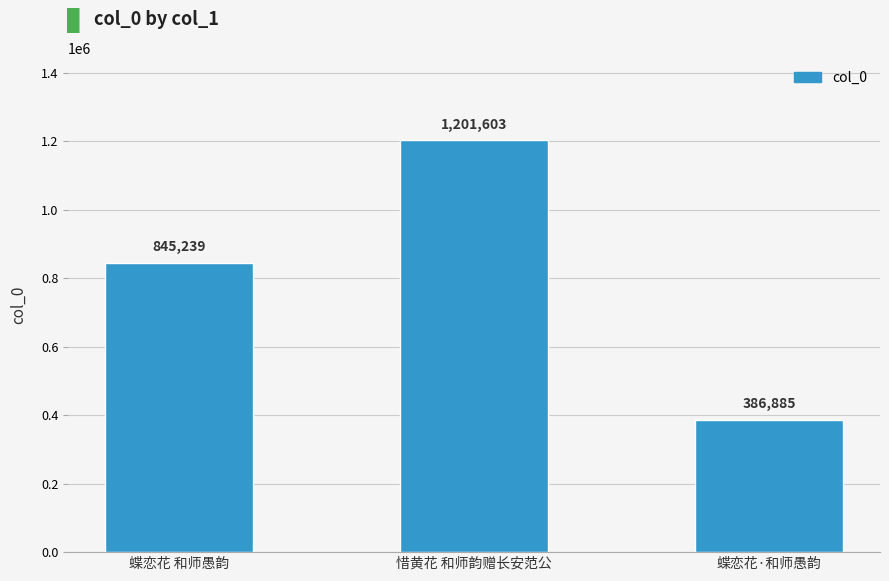

At which label is the value closest to 794244?

蝶恋花 和师愚韵